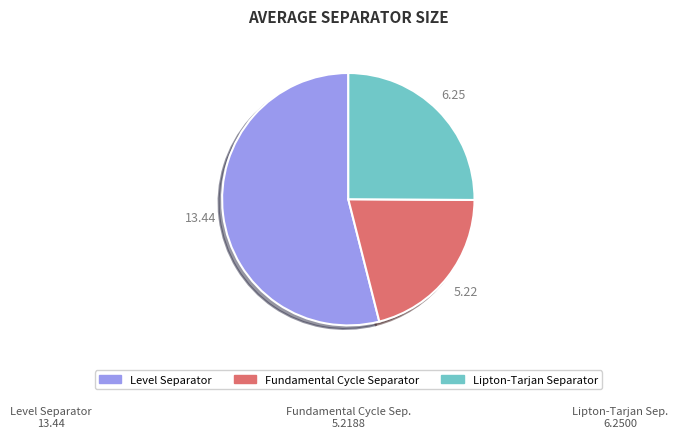

Count the number of slices in the pie.

3